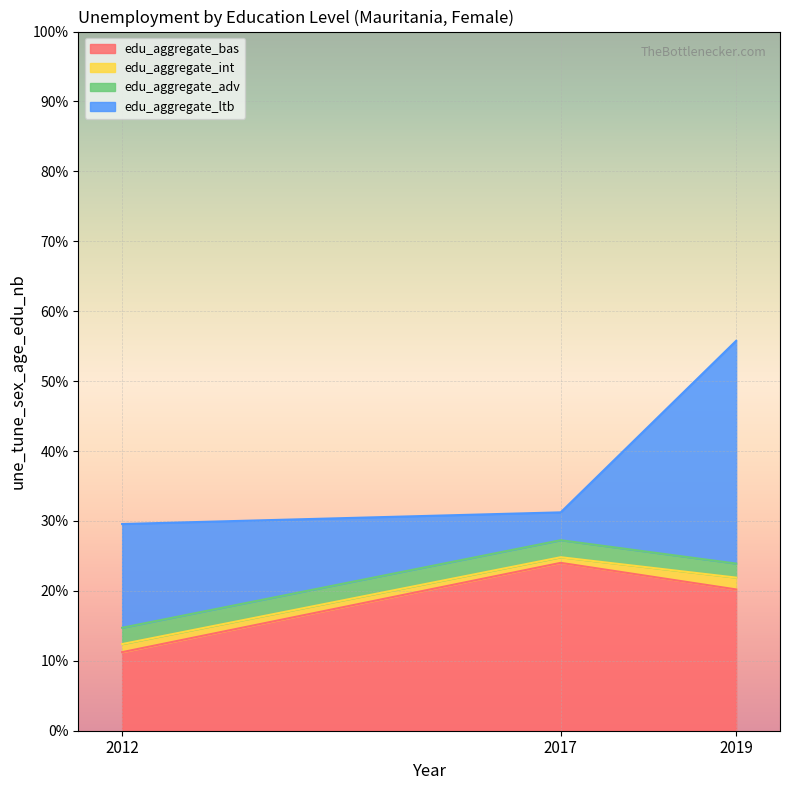

How many data points does each series have?

3